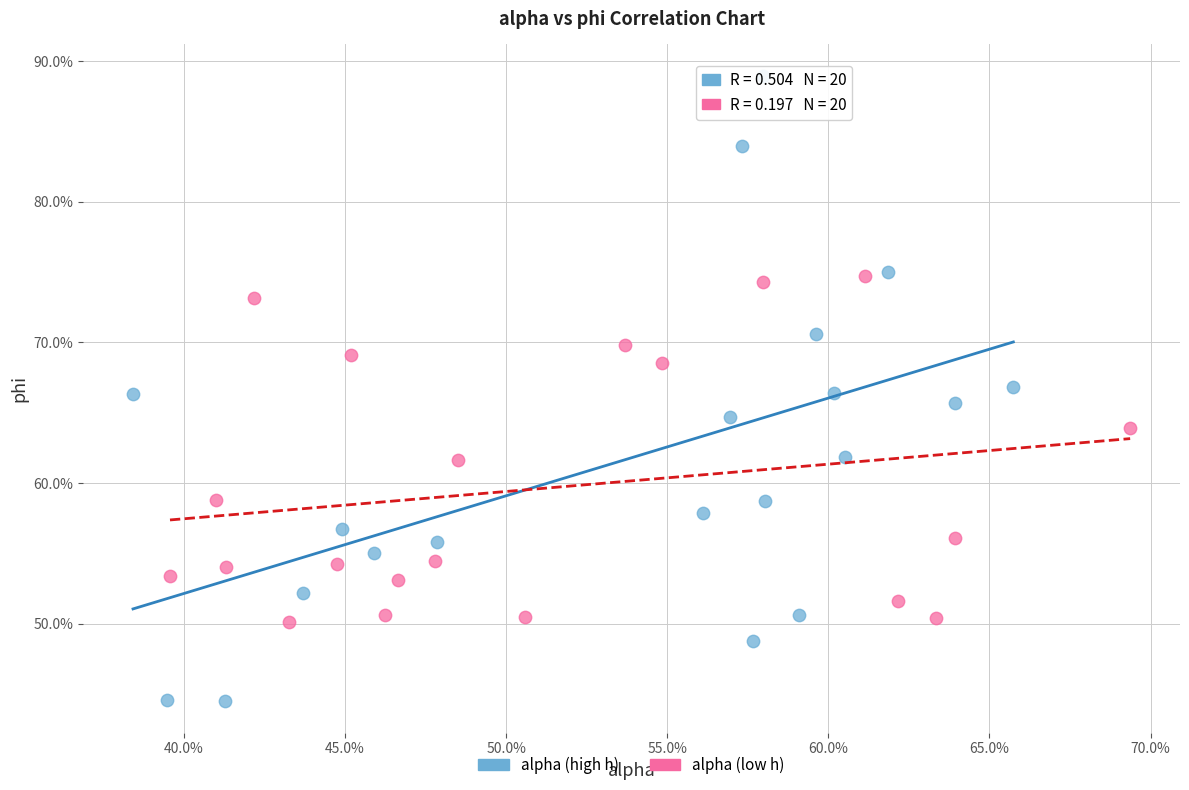

What are all the series names shown in the legend?

alpha (high h), alpha (low h)